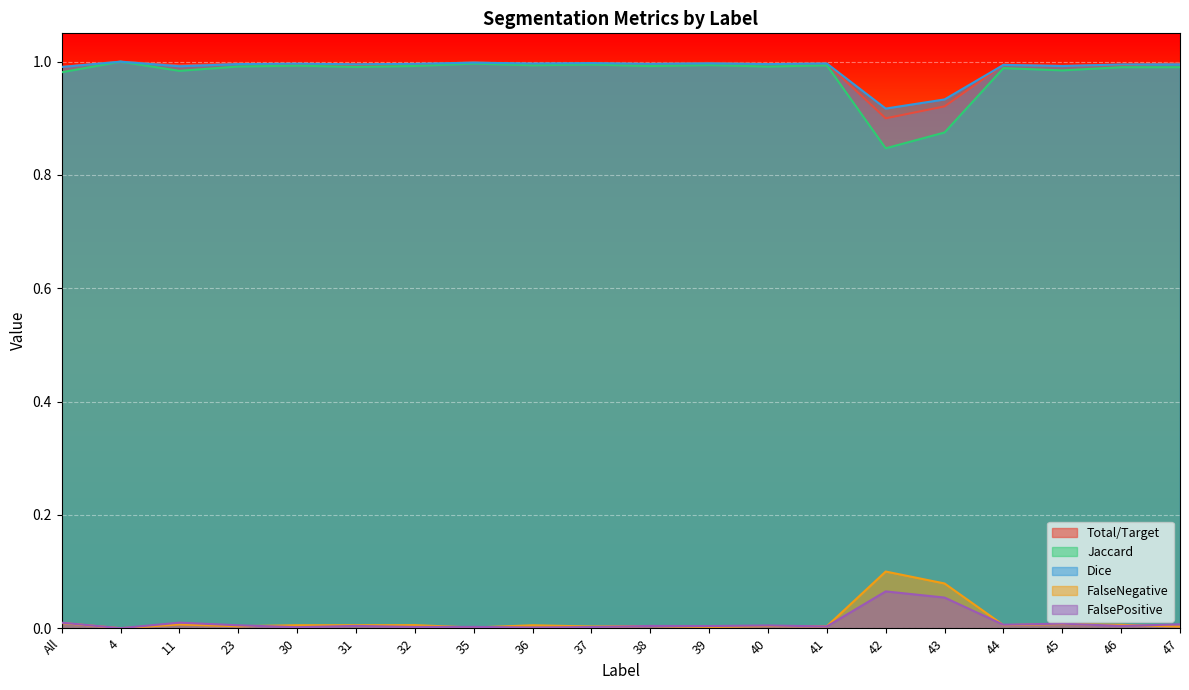

What is the total value across all series at 30?

3.0